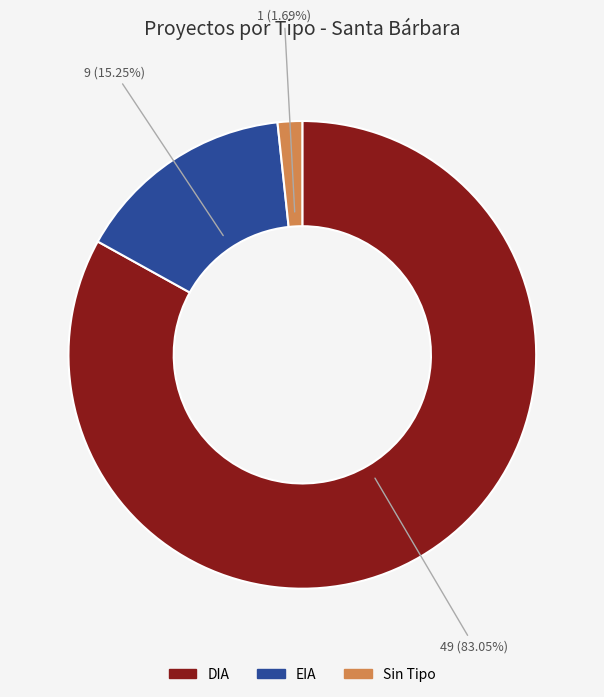

Count the number of slices in the pie.

3